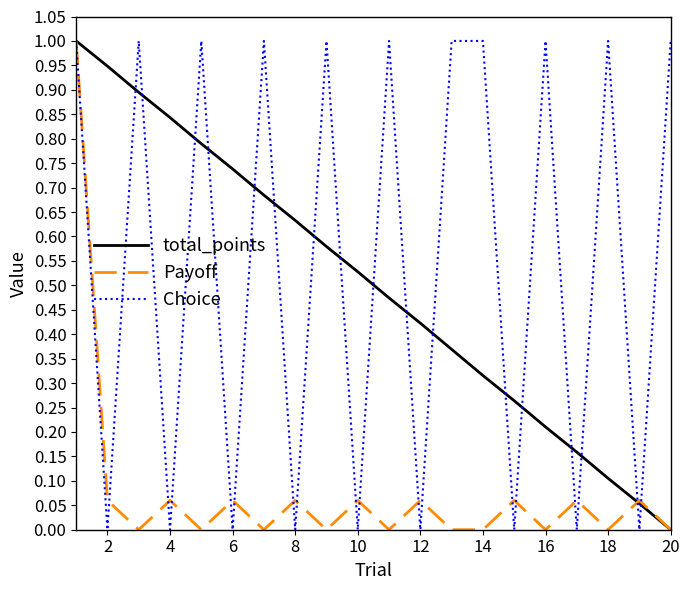

Which series has the largest total across all categories?

Choice